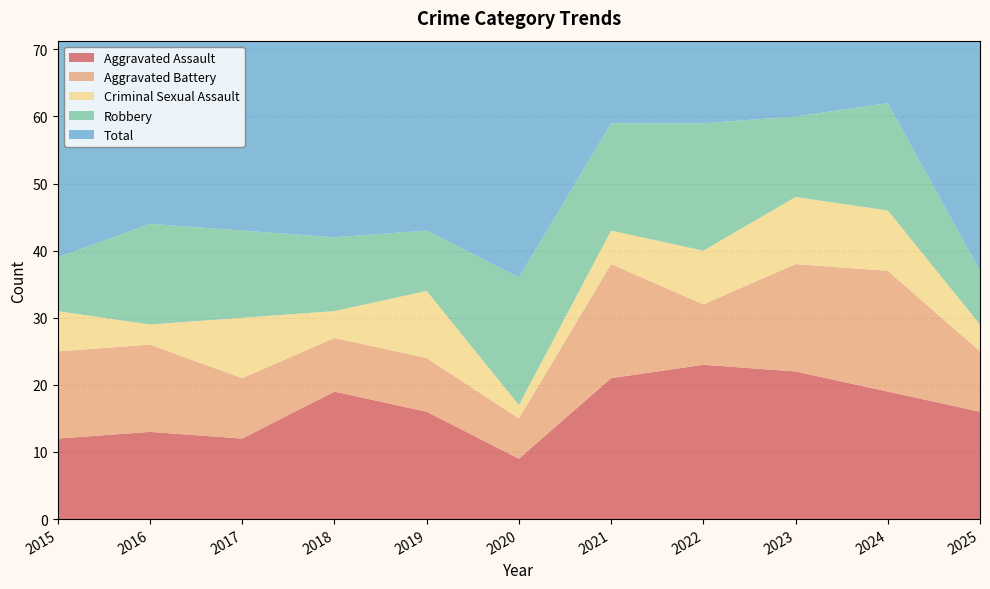

Reading right to left, what are all the values shown in this chart?

Aggravated Assault: 16	19	22	23	21	9	16	19	12	13	12
Aggravated Battery: 9	18	16	9	17	6	8	8	9	13	13
Criminal Sexual Assault: 4	9	10	8	5	2	10	4	9	3	6
Robbery: 8	16	12	19	16	19	9	11	13	15	8
Total: 38	62	60	60	59	37	43	42	44	45	39